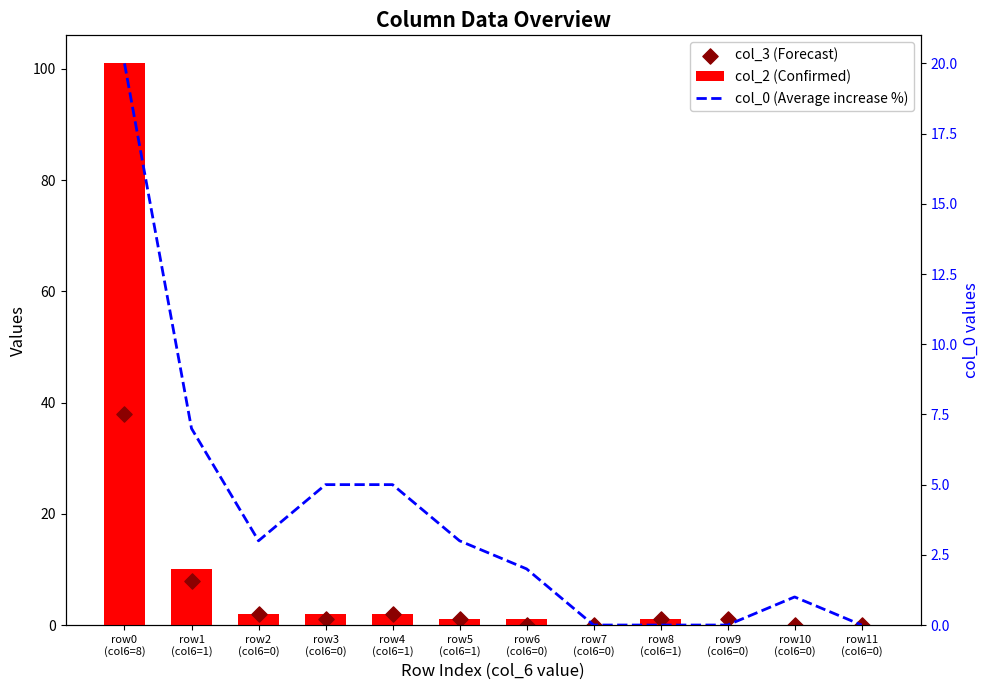

Which series has the largest total across all categories?

col_2 (Confirmed)